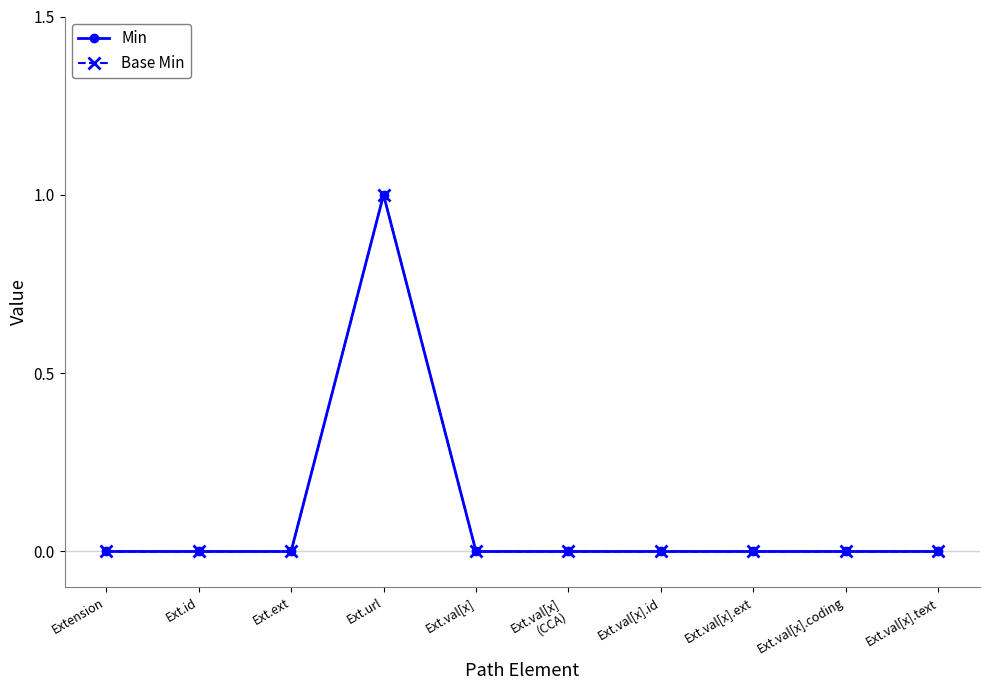

Reading left to right, transcribe all the data shown in this chart.

Min: 0	0	0	1	0	0	0	0	0	0
Base Min: 0	0	0	1	0	0	0	0	0	0